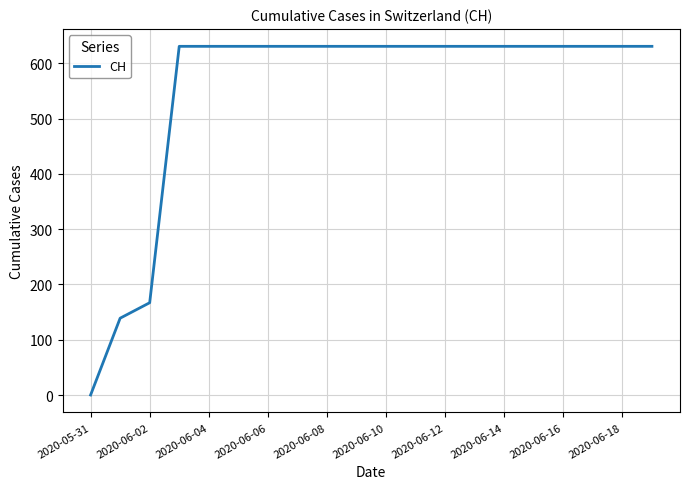

Reading left to right, list all the values displayed in this chart.

0	139	167	631	631	631	631	631	631	631	631	631	631	631	631	631	631	631	631	631